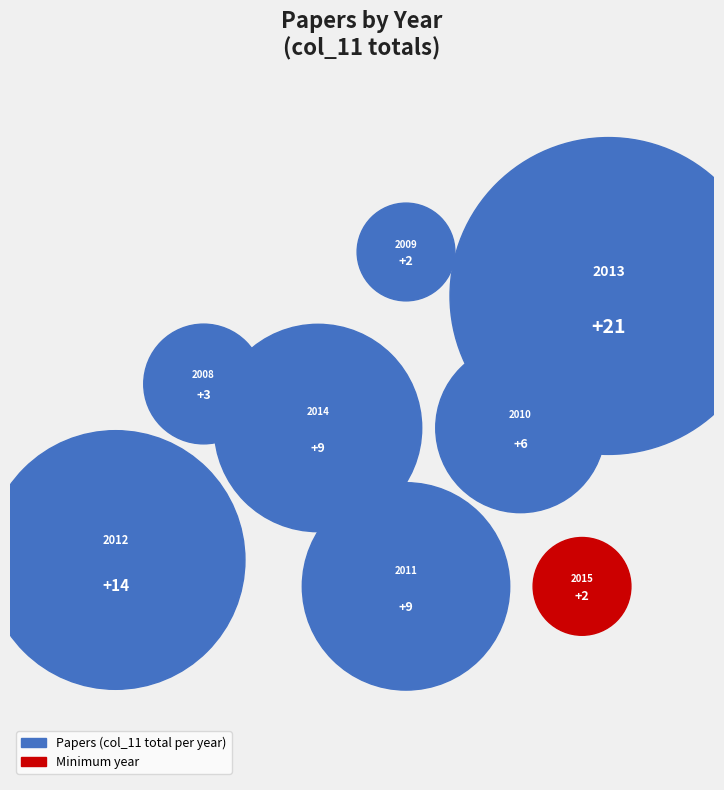

The 2011 slice represents 14% of the pie. True or false?

True